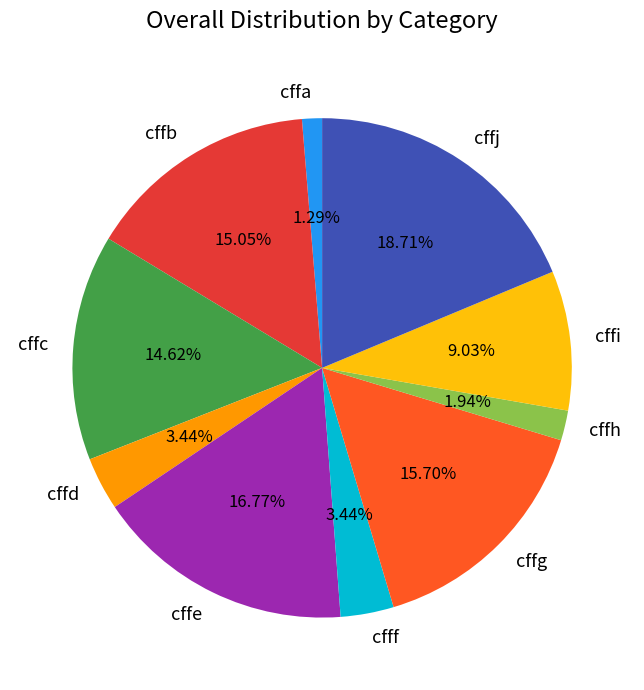

Between cffg and cffd, which is larger?

cffg